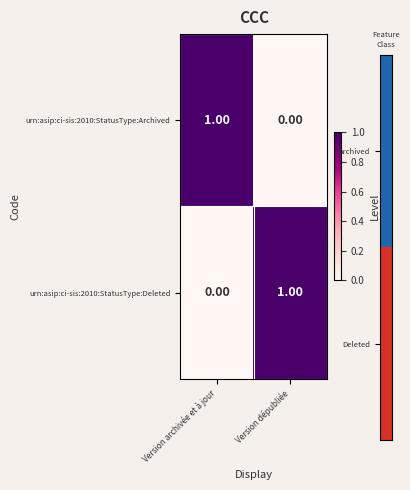

At which label does urn:asip:ci-sis:2010:StatusType:Deleted reach its minimum?

Version archivée et à jour